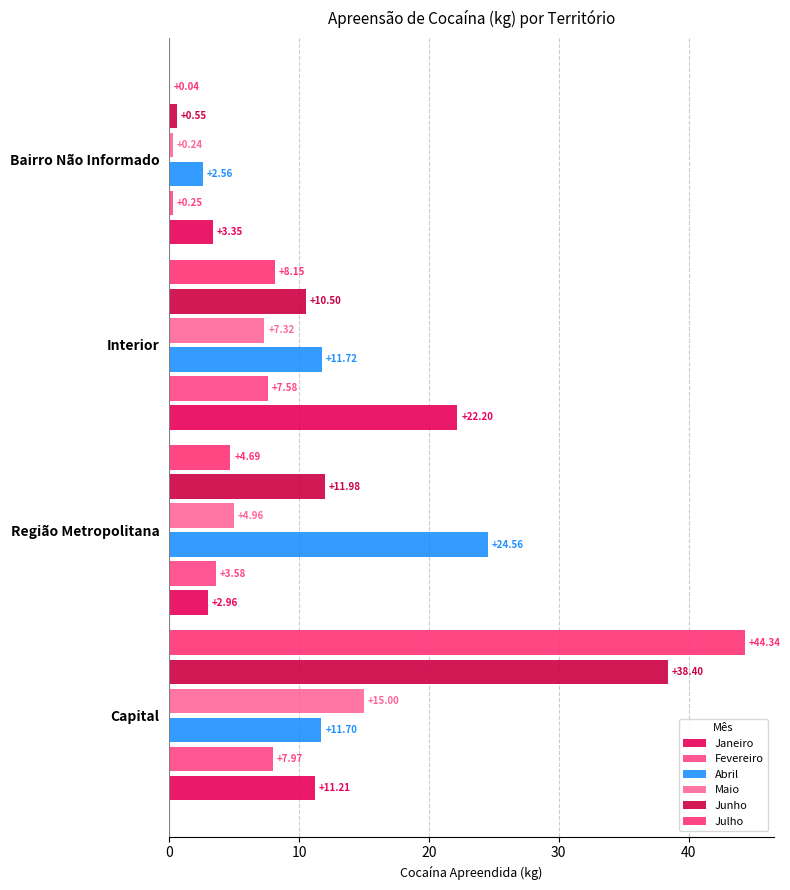

Which series has the largest total across all categories?

Junho